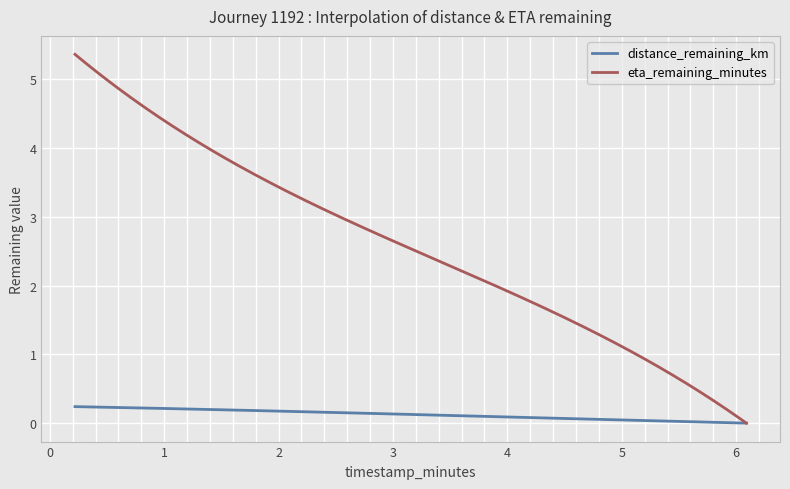

Which series has the largest total across all categories?

eta_remaining_minutes